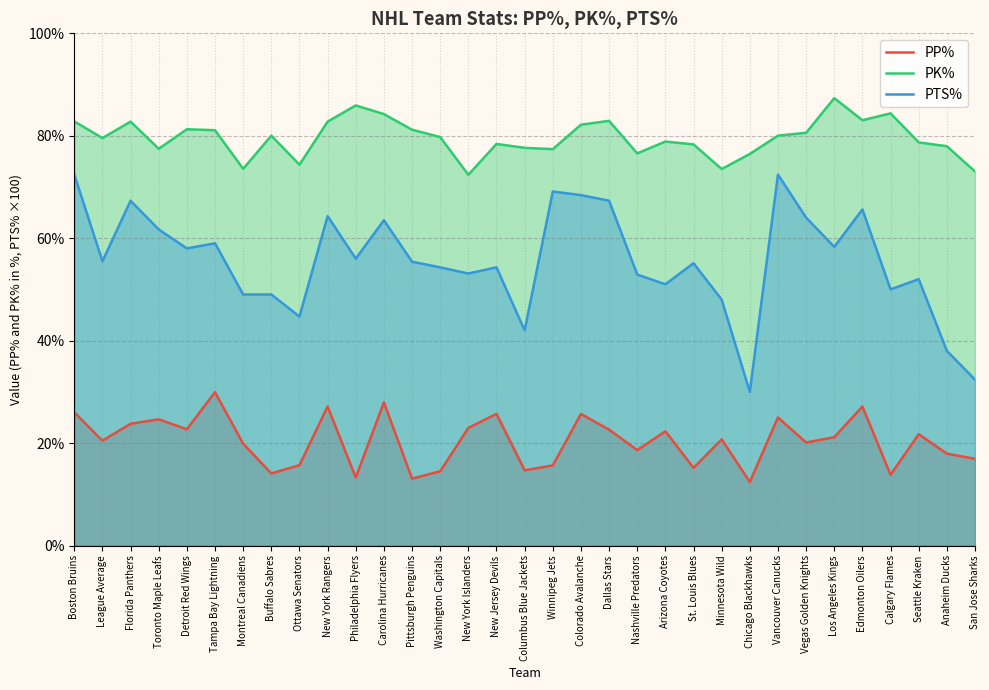

What is the difference between the PP% values at Winnipeg Jets and St. Louis Blues?

0.5